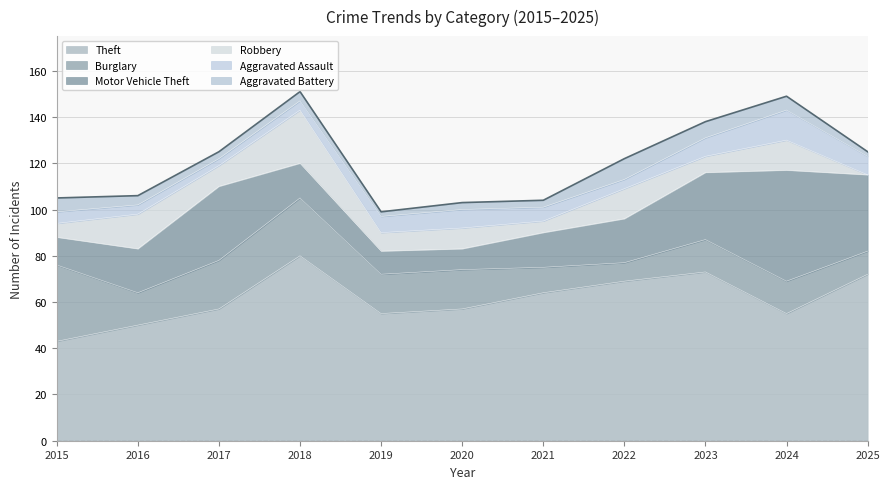

Which category has the lowest value in the Motor Vehicle Theft series?

2020